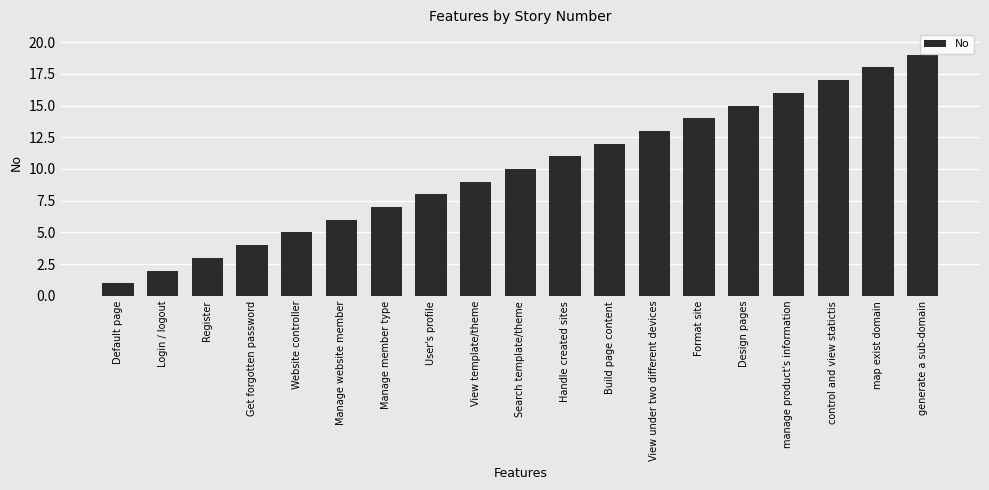

Does the chart contain stacked bars?

No